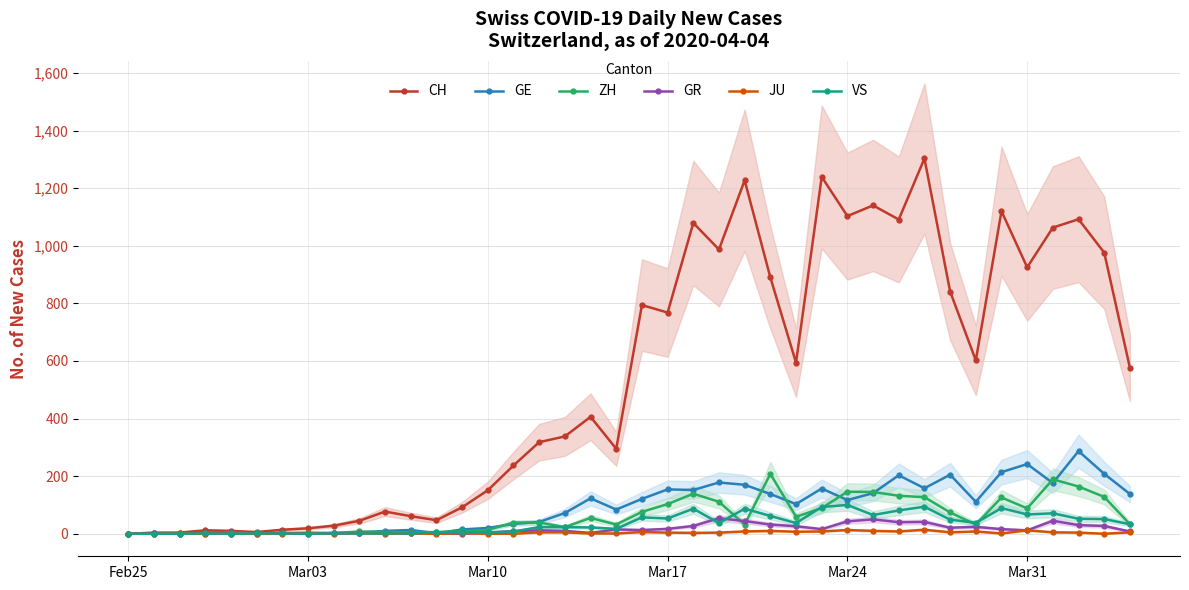

What are all the series names shown in the legend?

CH, GE, ZH, GR, JU, VS